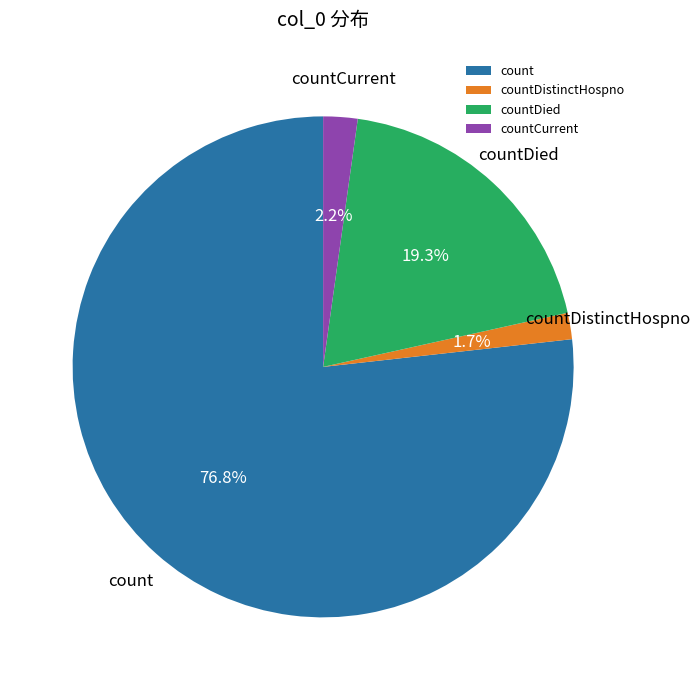

What percentage is the count slice, to the nearest percent?

77%